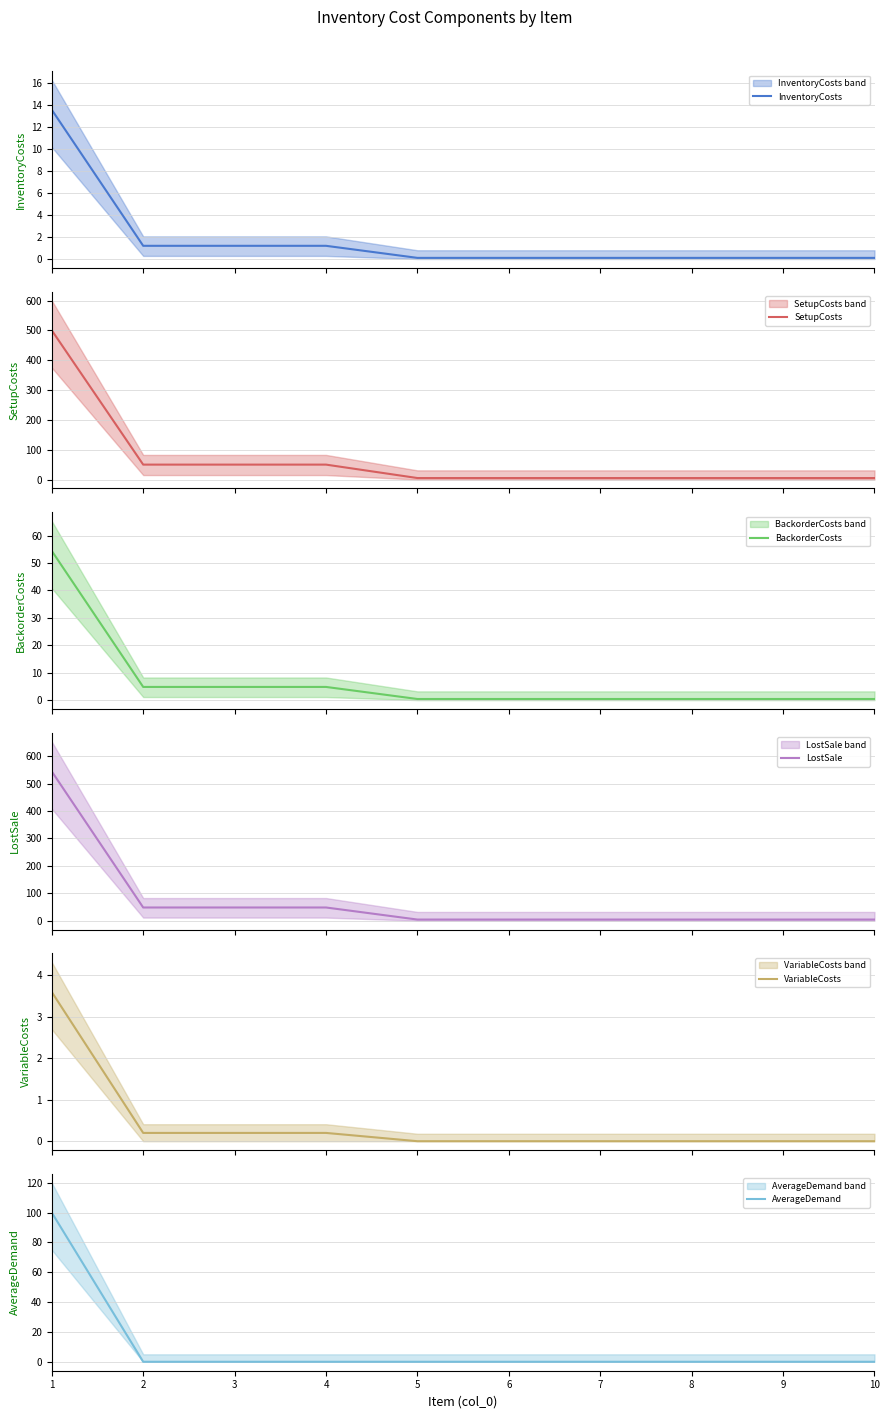

Count the number of categories in the chart.

10